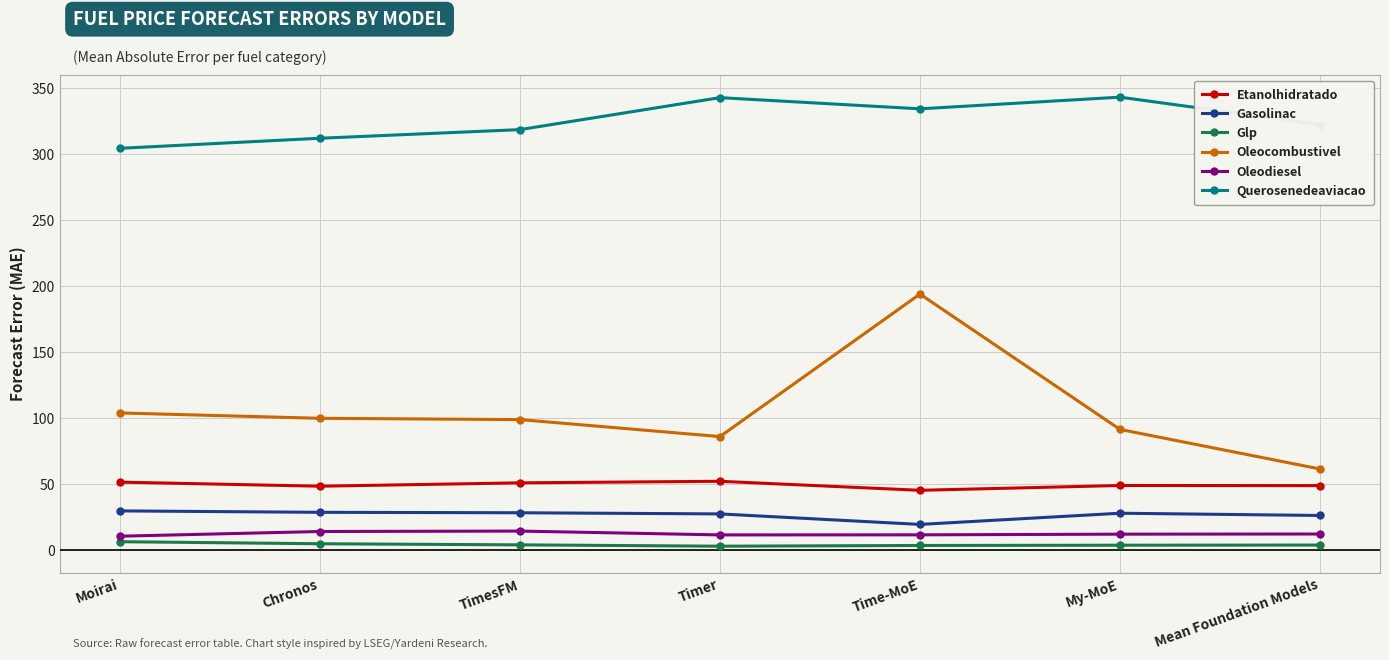

Which series has the largest total across all categories?

Querosenedeaviacao